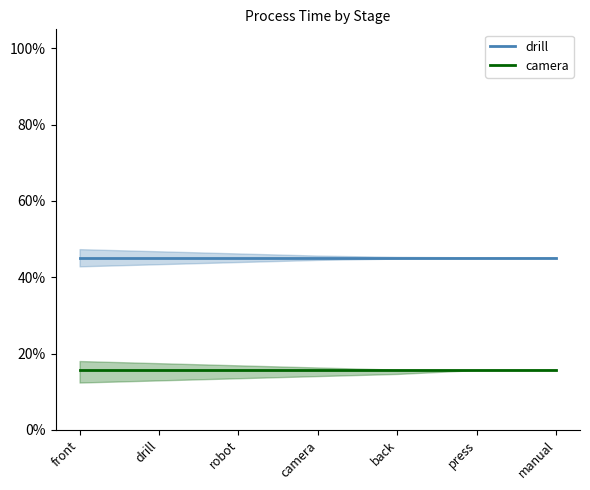

What are all the series names shown in the legend?

drill, camera